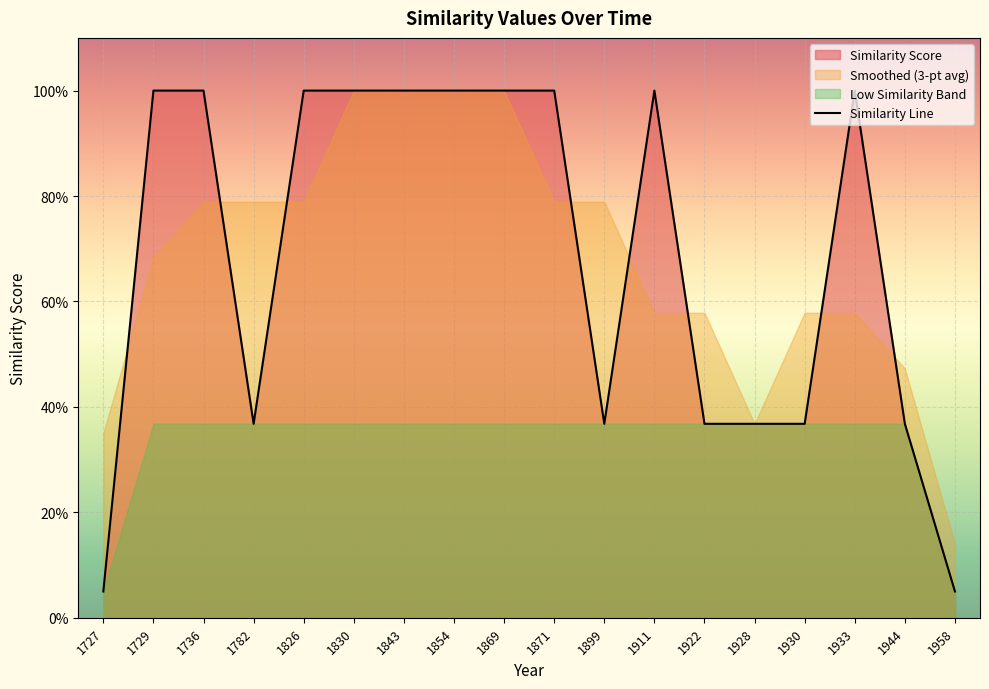

Where is the first local maximum?

1911